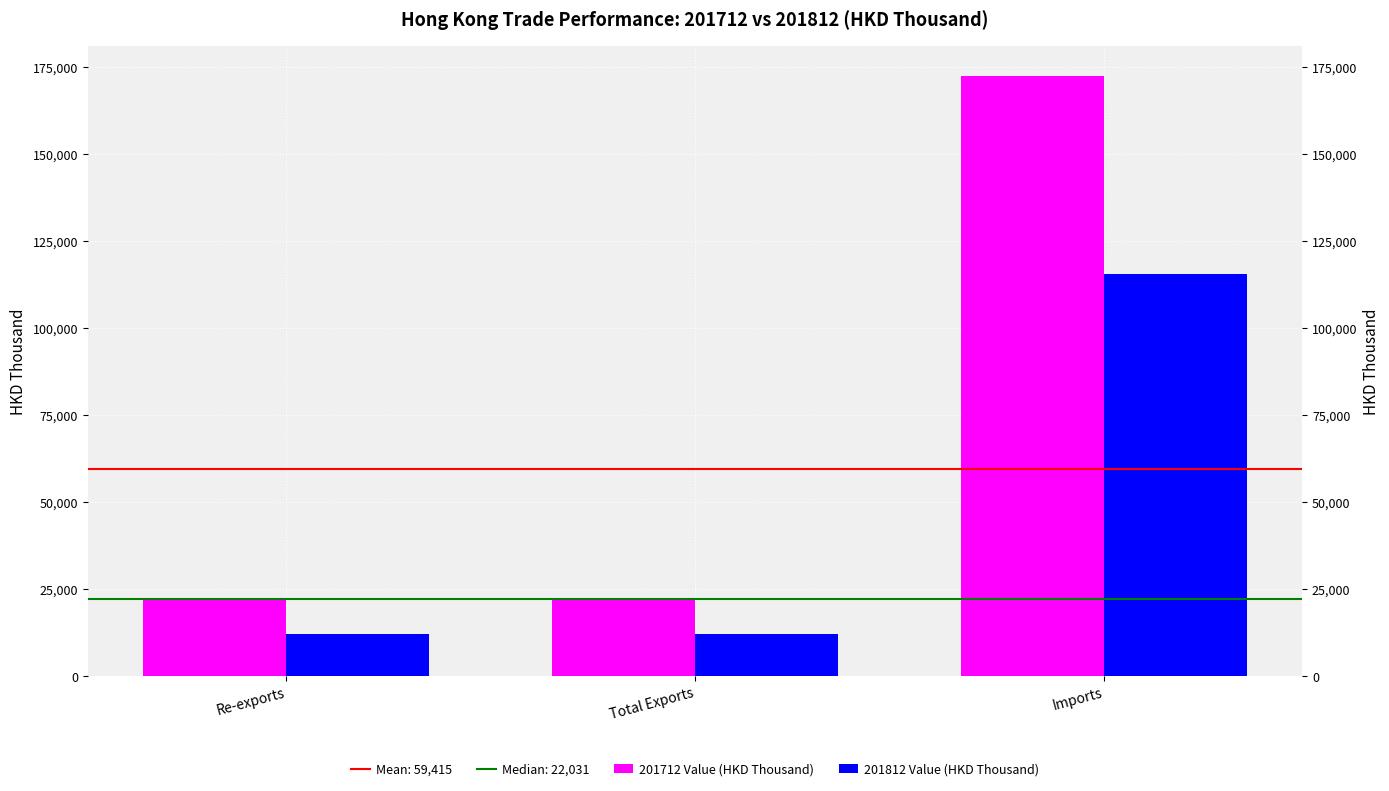

What position from the left is Re-exports?

1